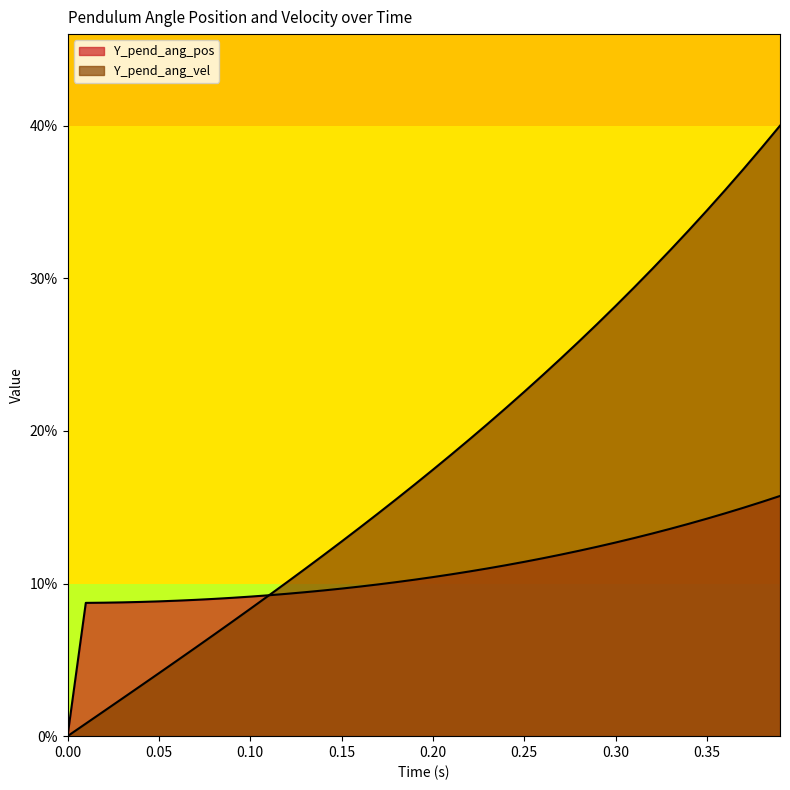

How many lines are shown in the chart?

2